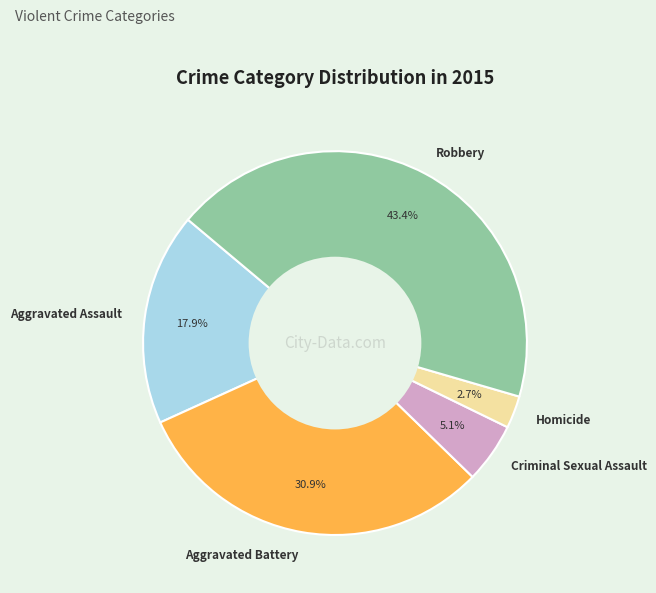

How many slices are in this pie chart?

5